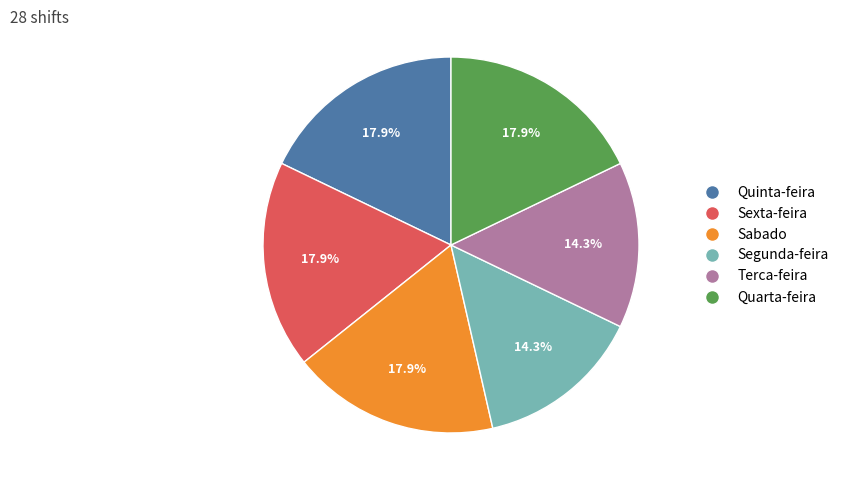

How many slices are in this pie chart?

6